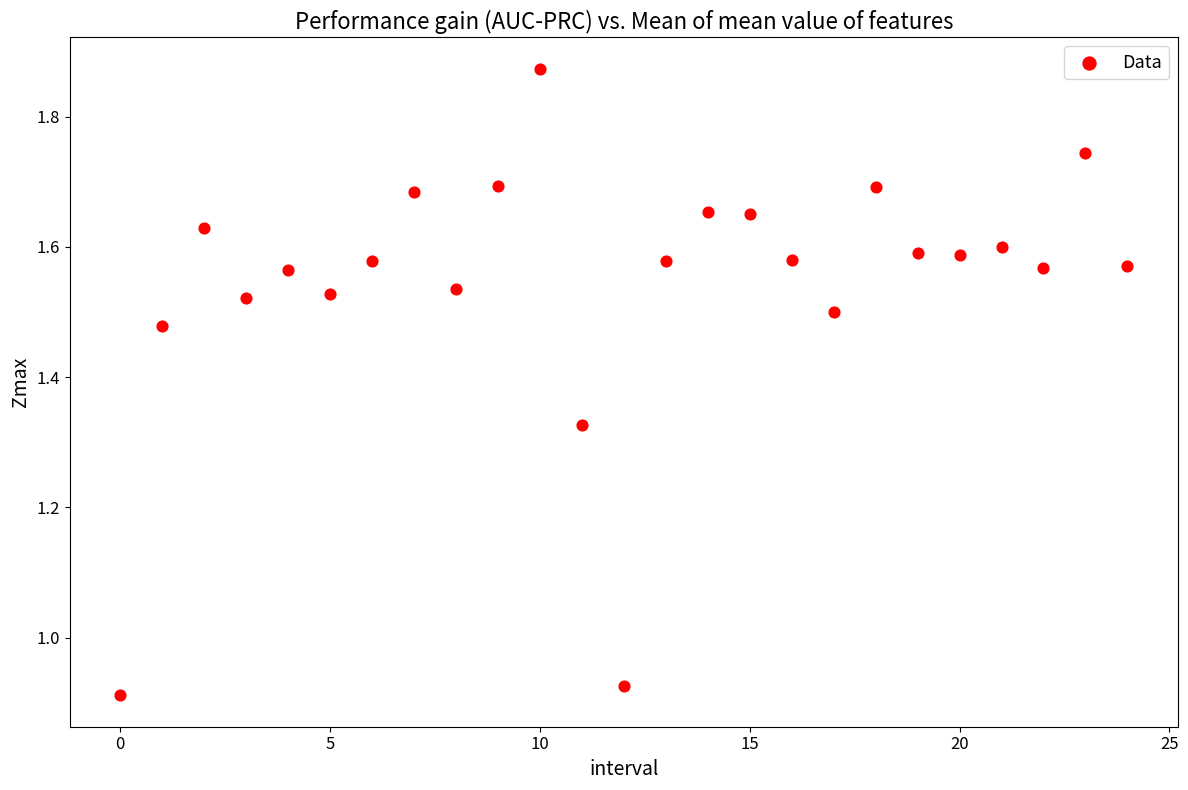

What is the range of Y values (max minus min)?

1.0